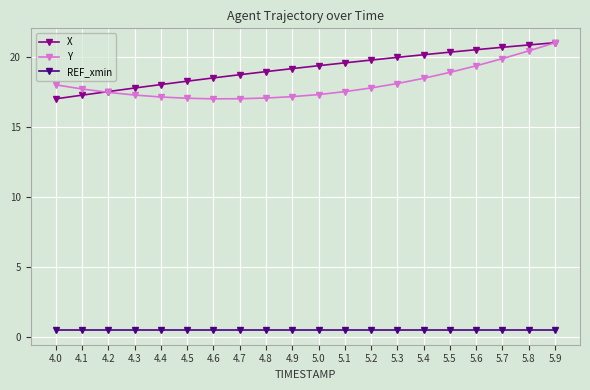

What is the maximum value shown in the chart?

21.0